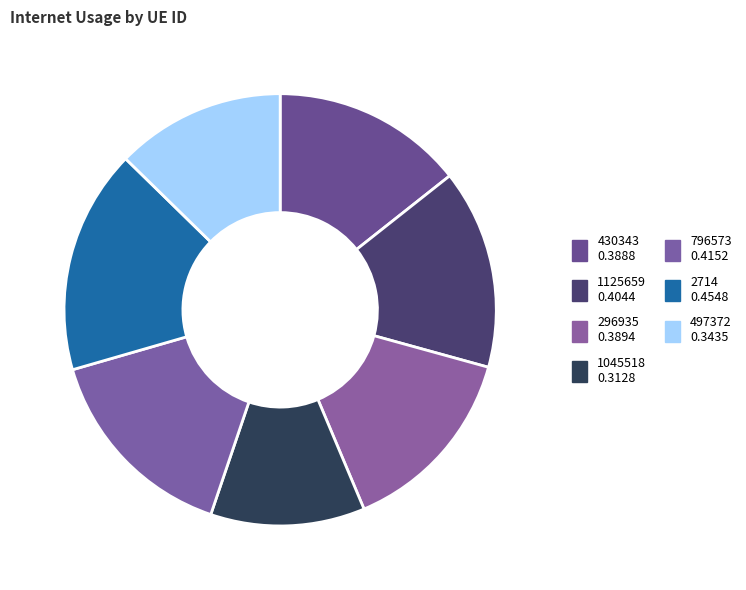

Which has a higher value, 796573 or 497372?

796573